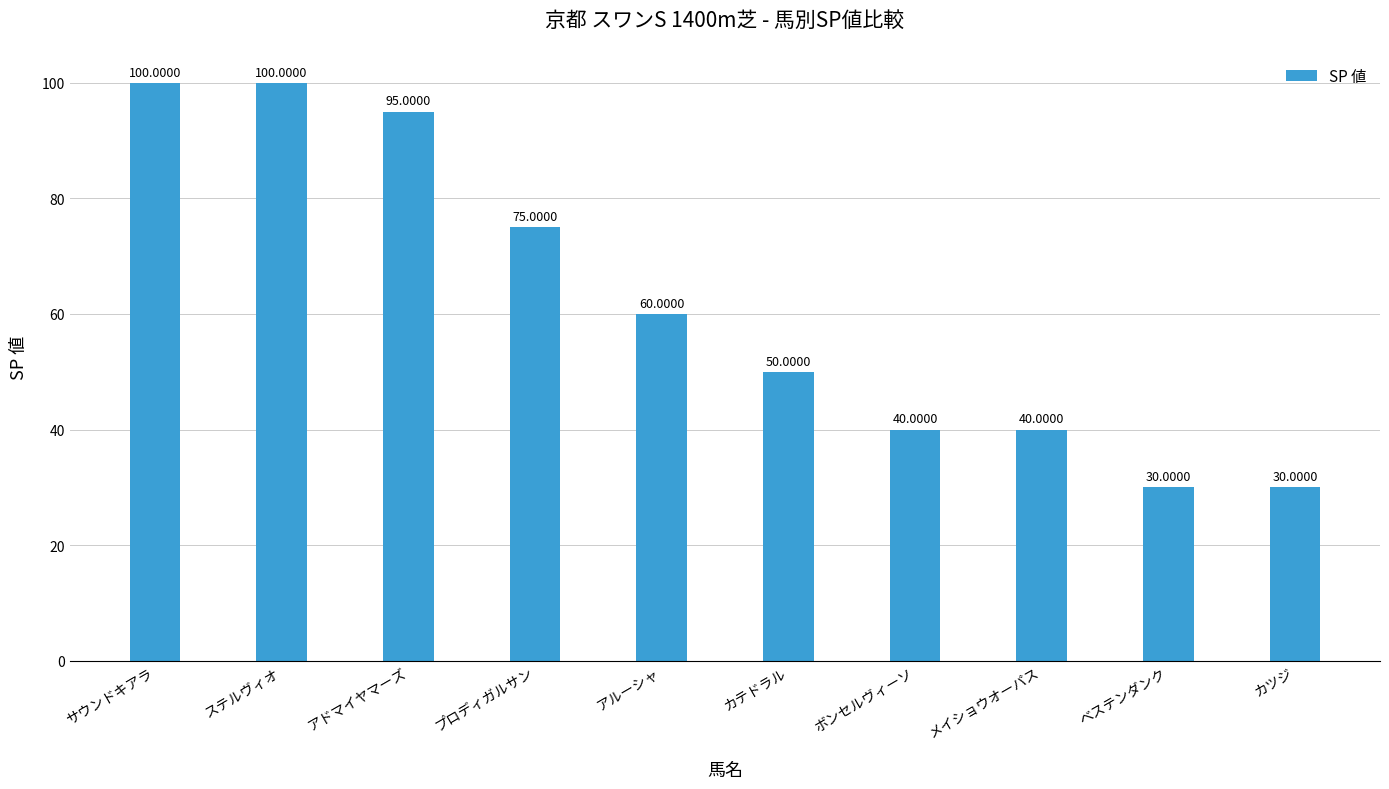

What is the value of the 10th bar from the left?

30